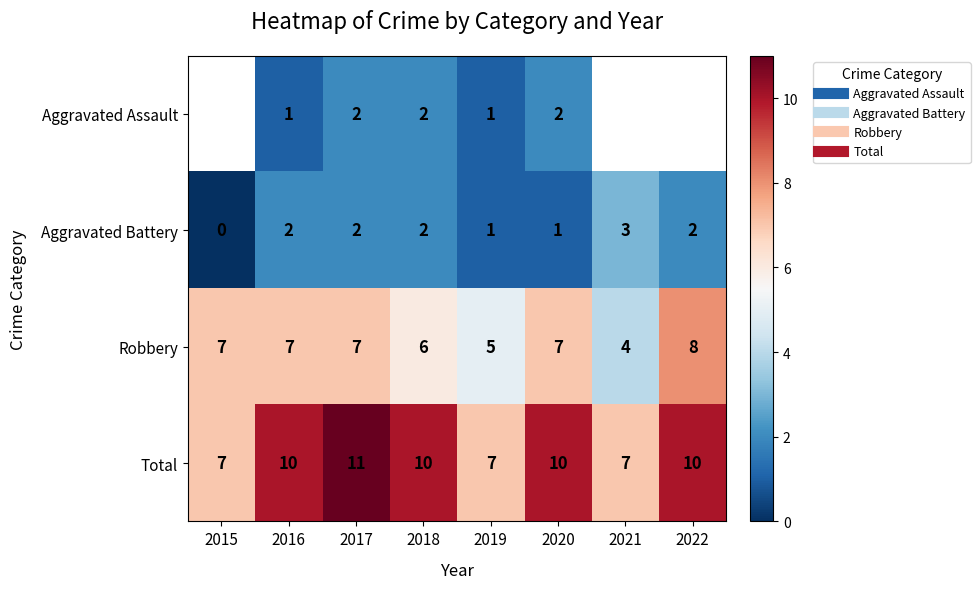

The Robbery series shows 4.0 at 2021. True or false?

True